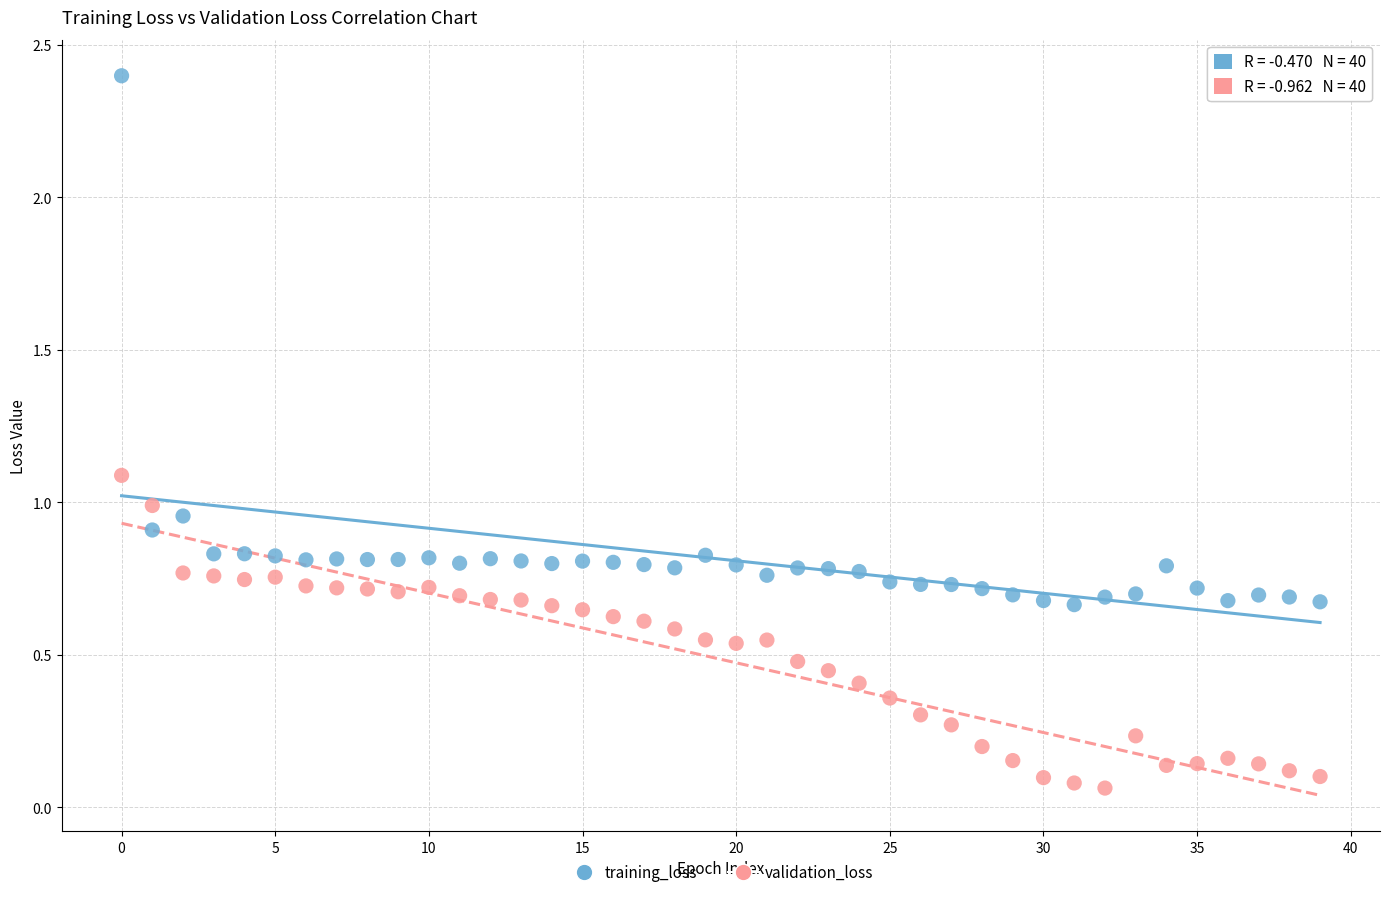

Which series contains the lowest Y value?

validation_loss